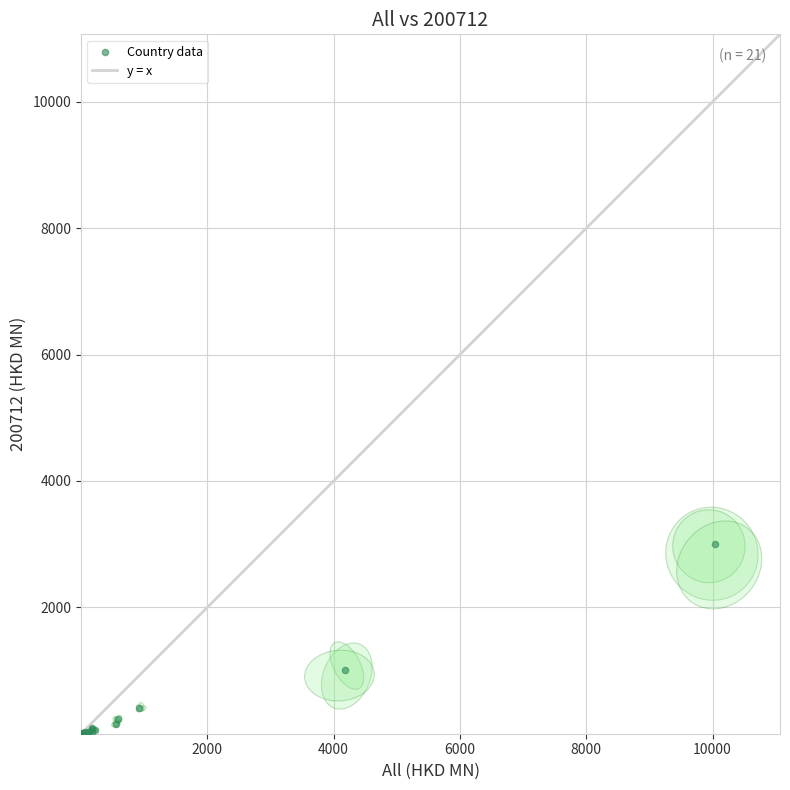

What Y value in the scatter plot is closest to 1499?

1016.4